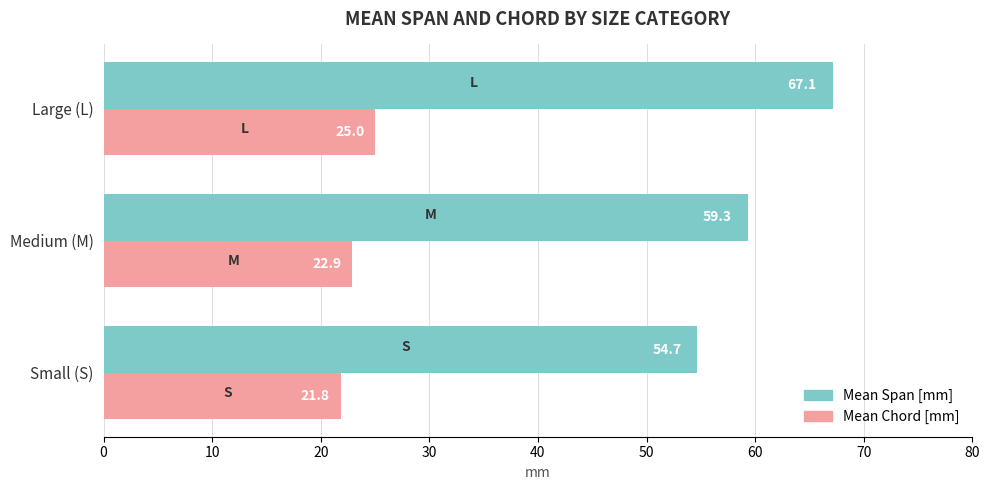

List the series in order of their peak value, highest first.

Mean Span [mm], Mean Chord [mm]